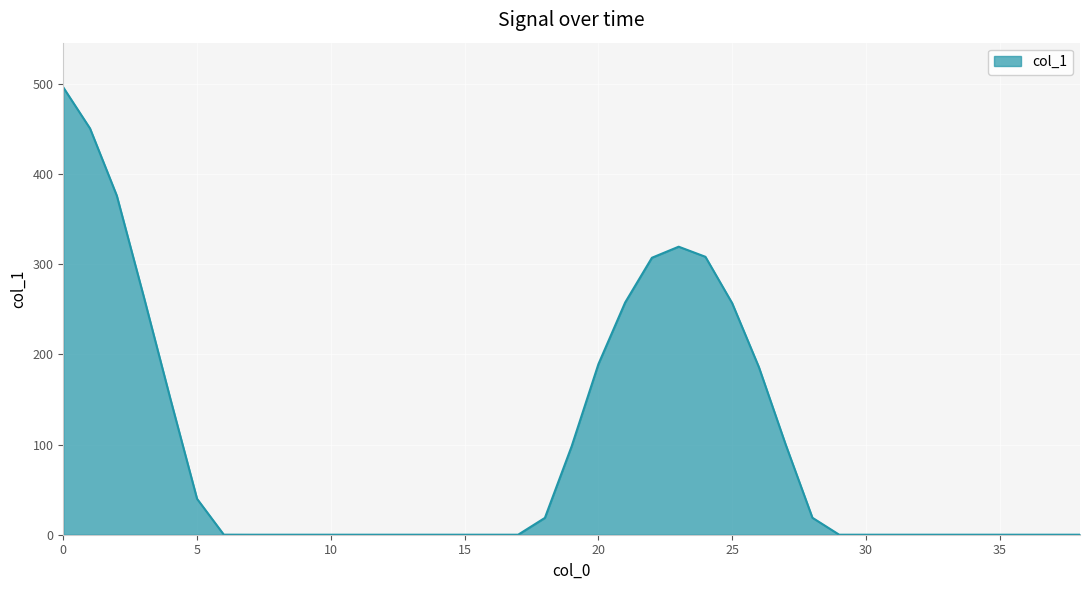

What is the difference between the maximum and minimum values?

496.1